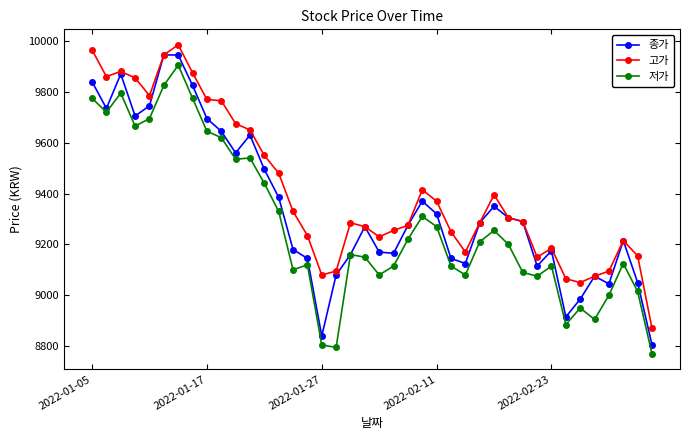

Rank the series by their average value, from highest to lowest.

고가, 종가, 저가